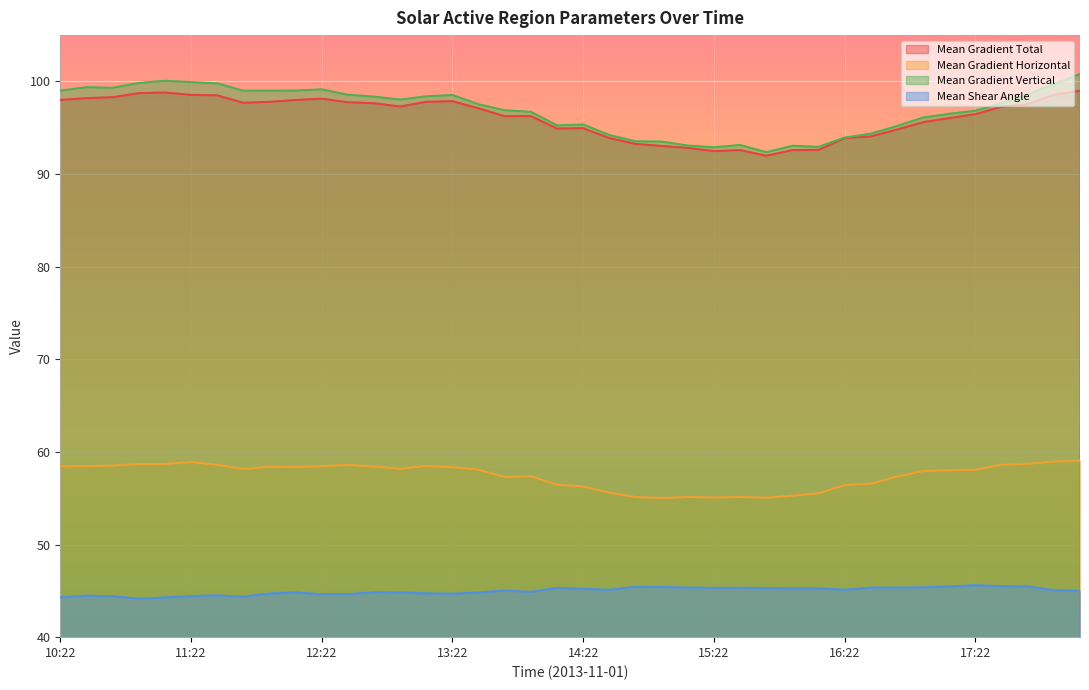

List the labels in order of Mean Gradient Vertical value, largest first.

18:10, 11:10, 11:22, 10:58, 11:34, 17:58, 10:34, 10:46, 12:22, 12:10, 10:22, 11:58, 11:46, 12:34, 17:46, 13:22, 13:10, 12:46, 12:58, 17:34, 13:34, 13:46, 17:22, 13:58, 17:10, 16:58, 14:22, 14:10, 16:46, 16:34, 14:34, 16:22, 14:46, 14:58, 15:34, 15:10, 15:58, 16:10, 15:22, 15:46